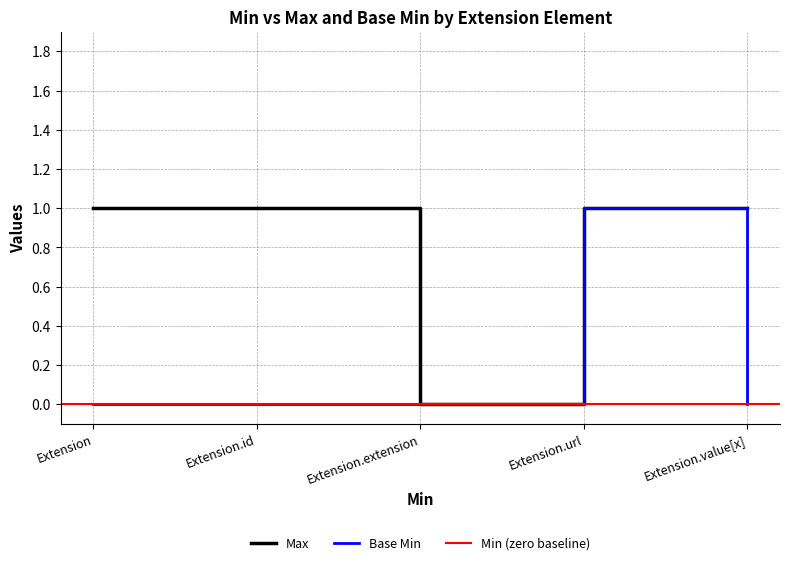

Reading left to right, list all the values displayed in this chart.

Max: Extension=1	Extension.id=1	Extension.extension=0	Extension.url=1	Extension.value[x]=1
Base Min: Extension=0	Extension.id=0	Extension.extension=0	Extension.url=1	Extension.value[x]=0